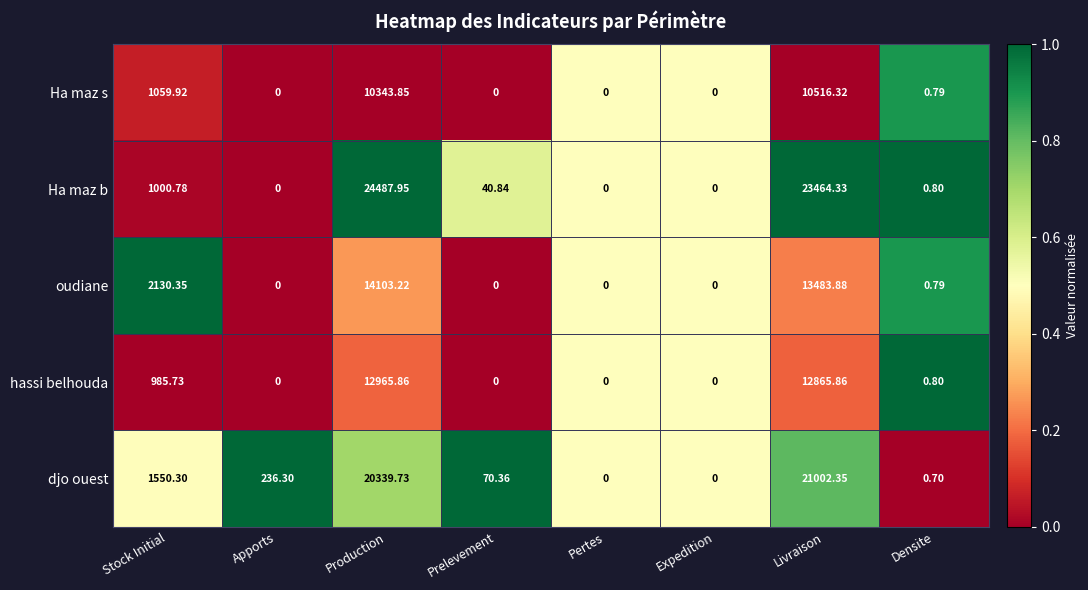

Which series has the largest range (max minus min)?

Ha maz b